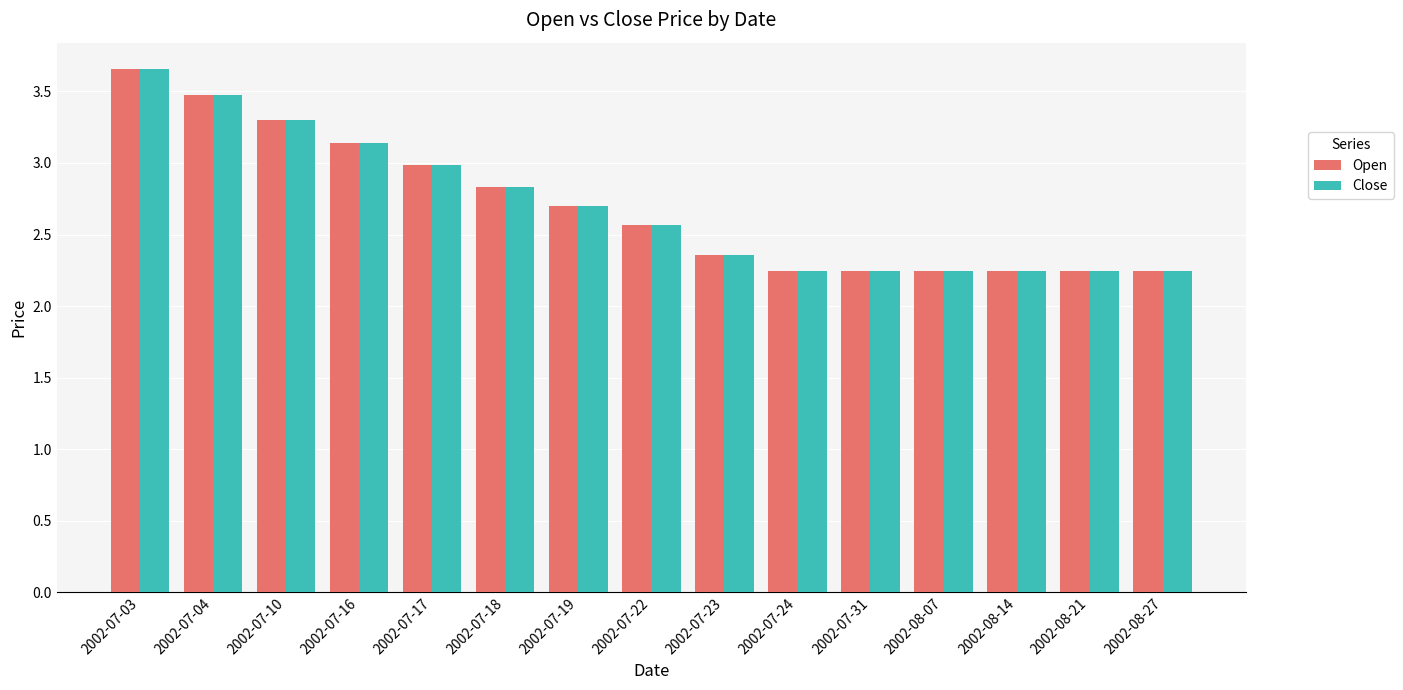

At which category does the chart reach its peak across all series?

2002-07-03